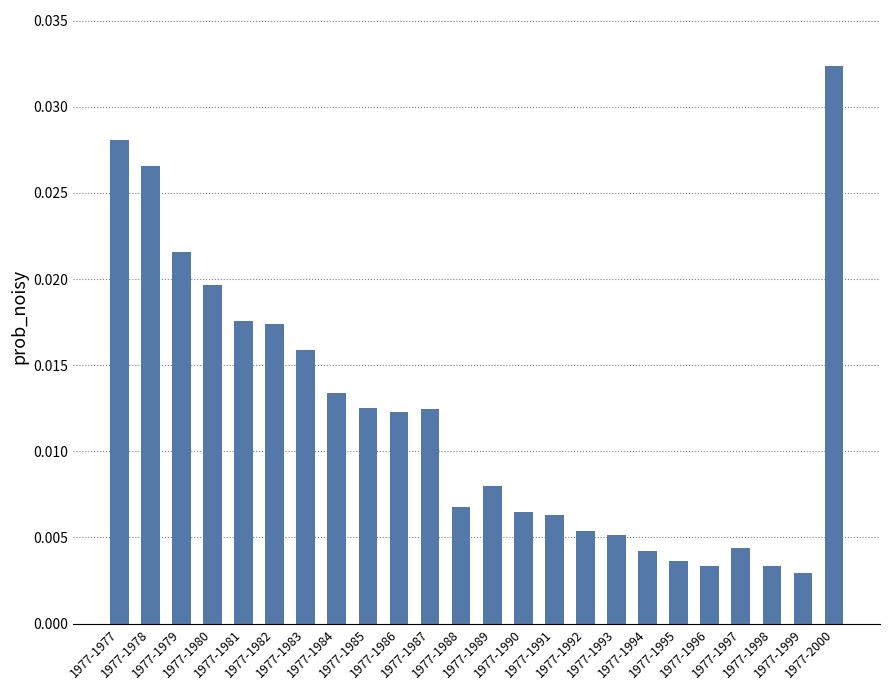

How many bars are there in total?

24